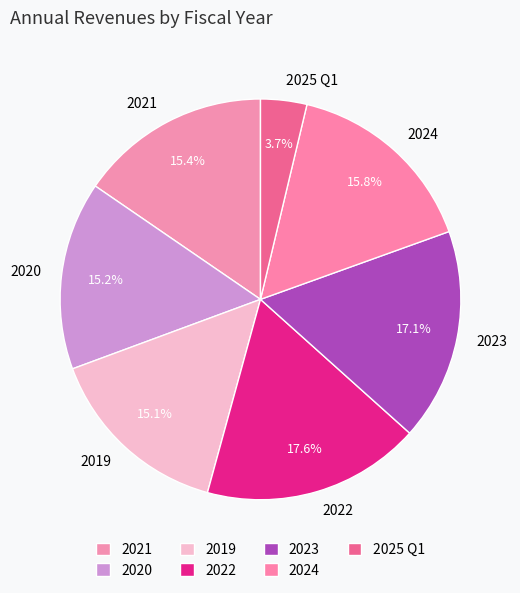

How many slices are in this pie chart?

7